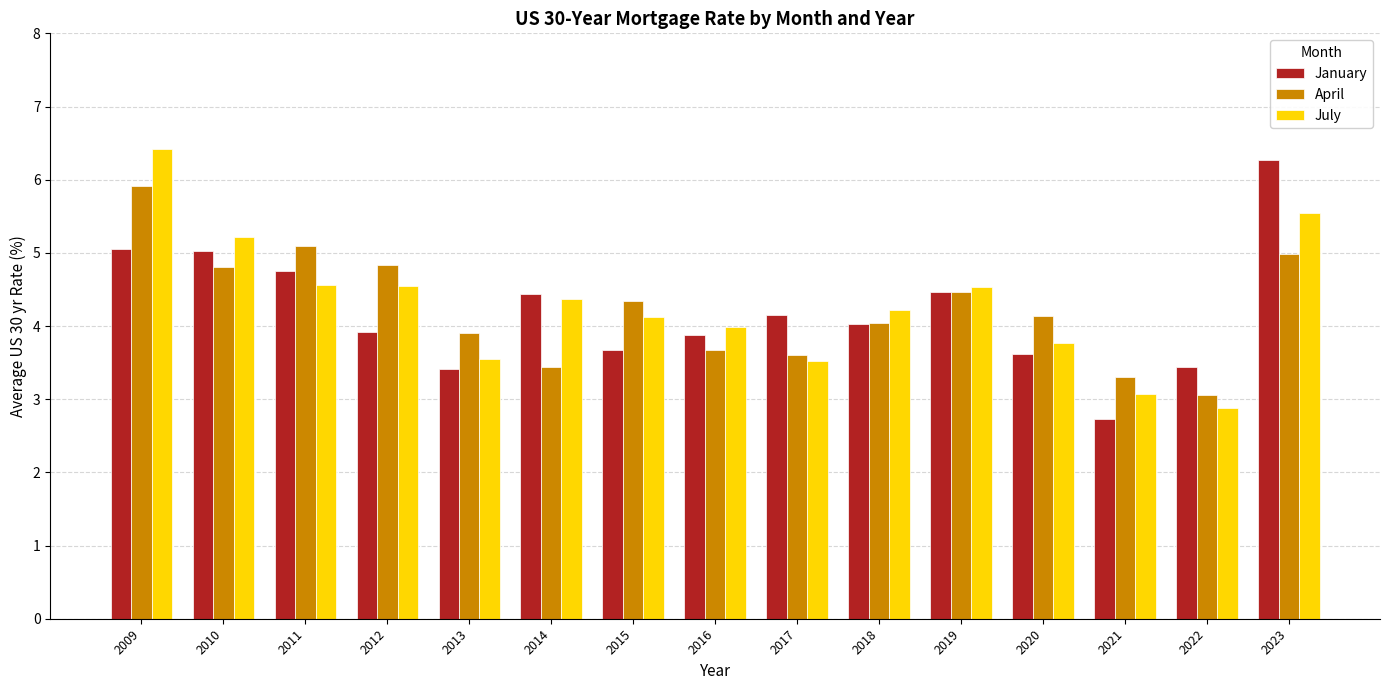

Between 2020 and 2023, which series saw the biggest shift?

January